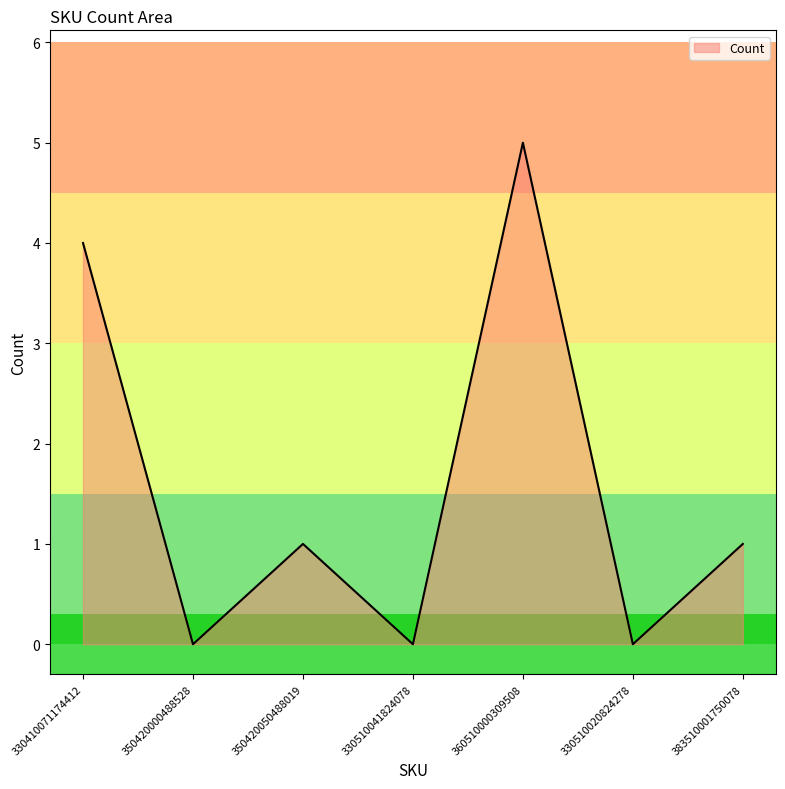

How many interior local peaks (higher than both neighbors) does the data have?

2